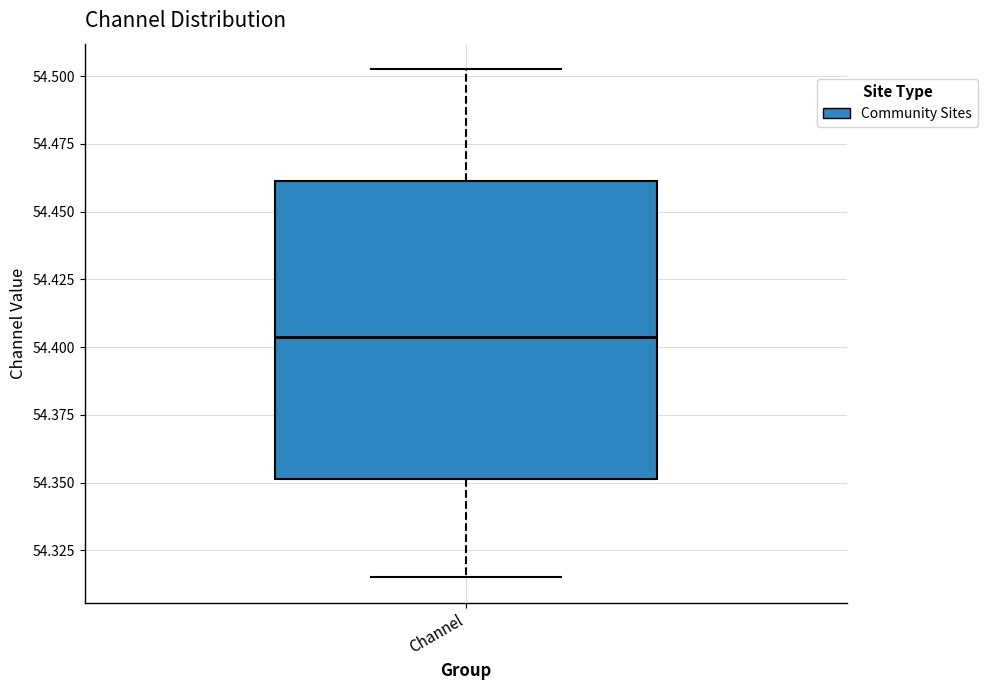

Read this box plot against the y-axis: the position of the median line, the range covered by the box, and the ends of both whiskers. The values are not printed on the chart, so give them approximately, as read against the axis.

median 54.405, box 54.350 to 54.460, whiskers 54.315 to 54.505